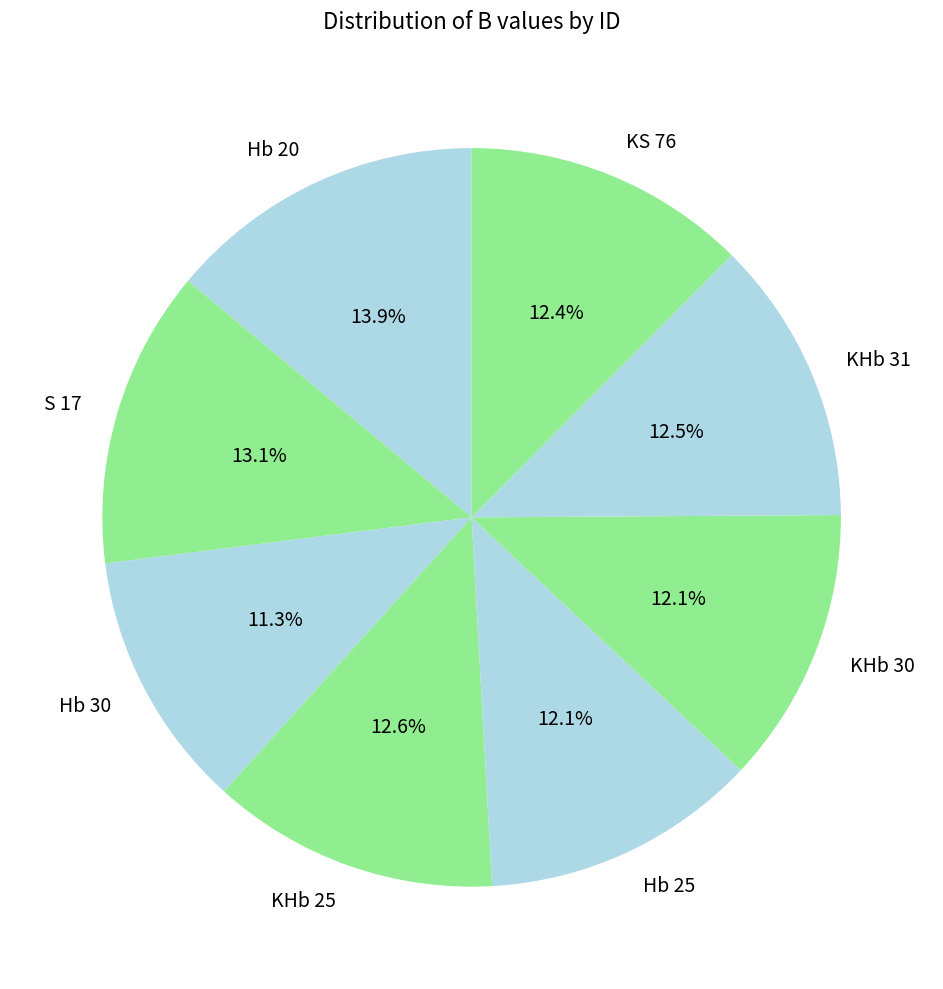

To the nearest percent, what is the difference between the S 17 and Hb 25 slice percentages?

1%